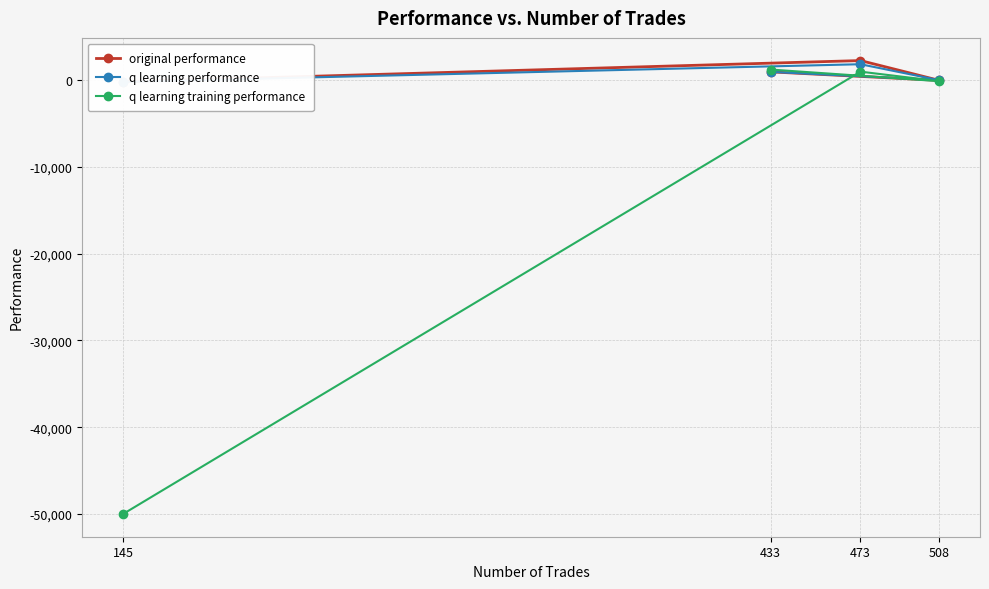

Between 508 and 473, which series saw the biggest shift?

original performance